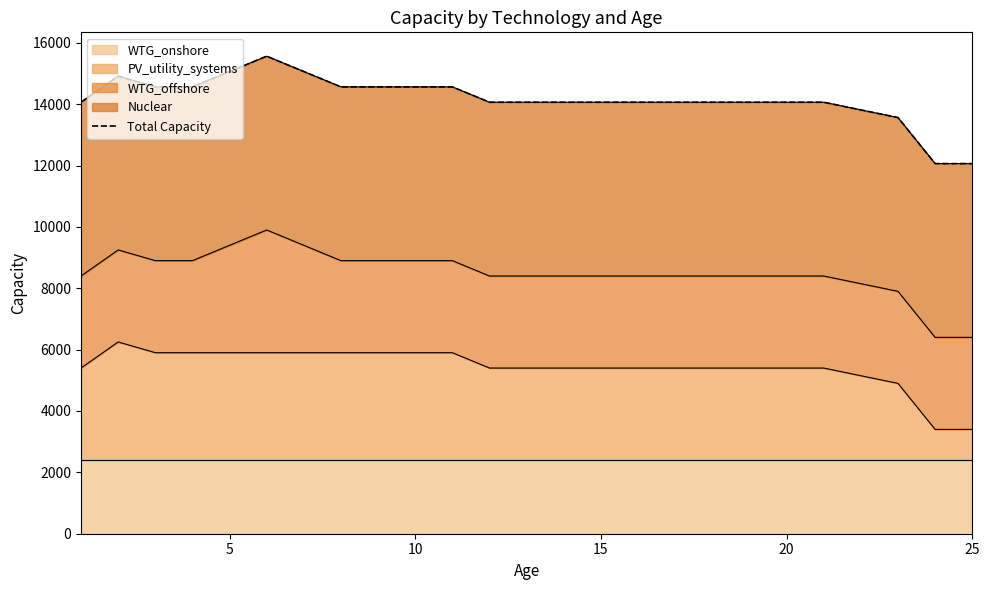

The value at 7 is 6698.8. True or false?

False